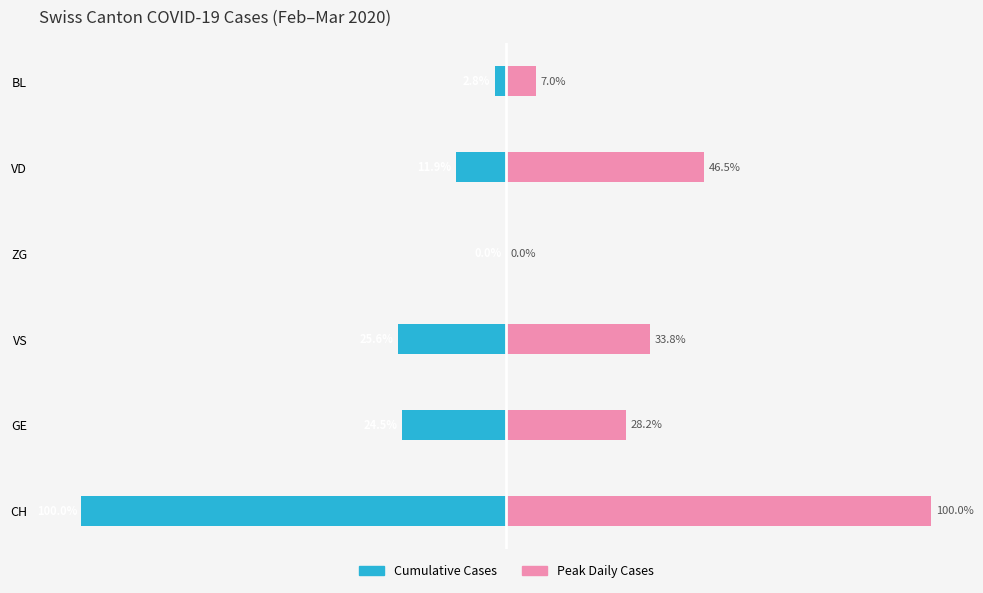

How many series are shown in this chart?

2